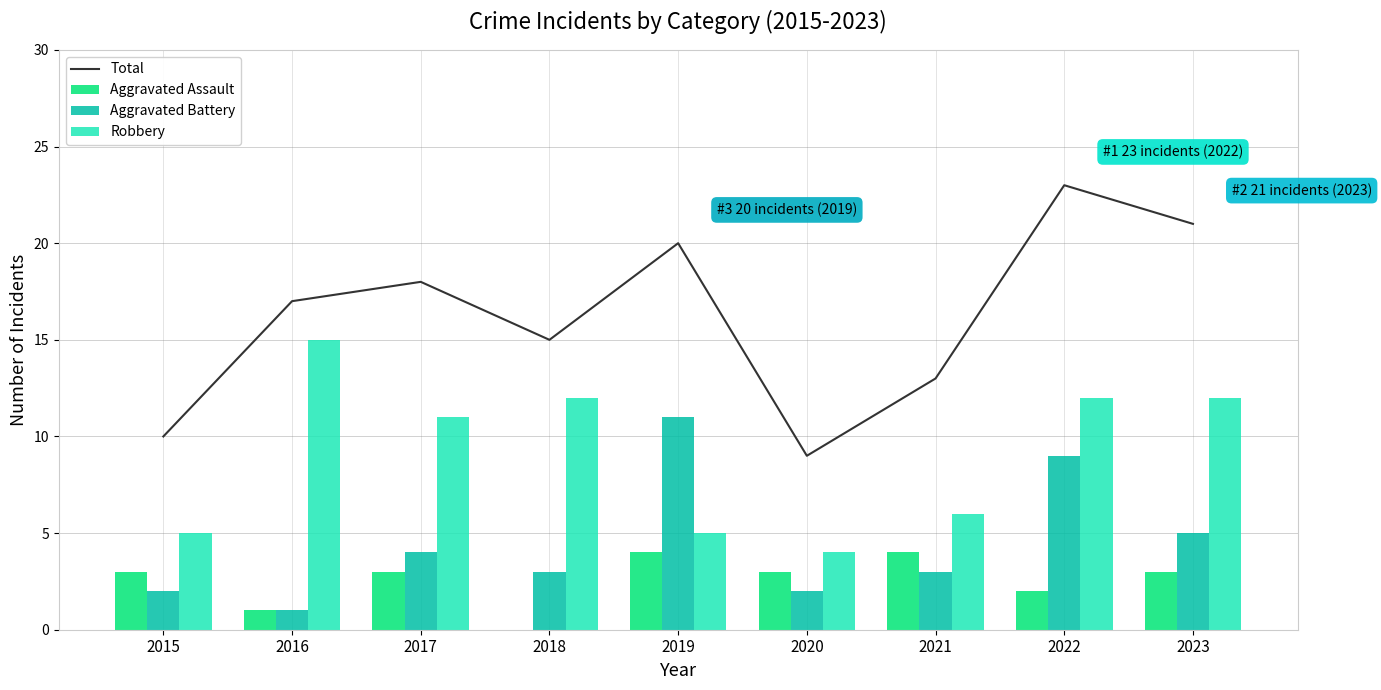

What is the sum of all Aggravated Assault values?

23